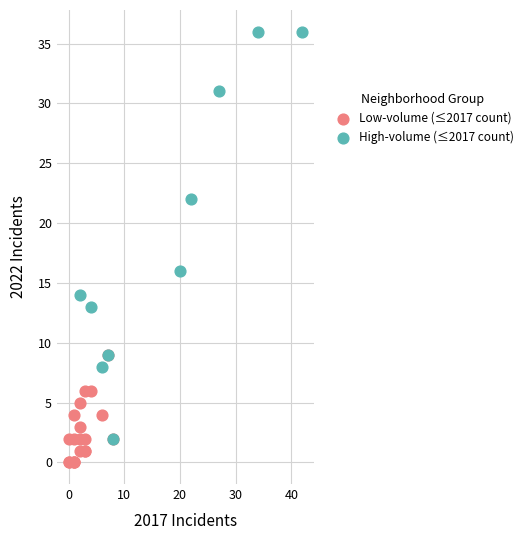

Which series reaches the minimum Y coordinate?

Low-volume (≤2017 count)